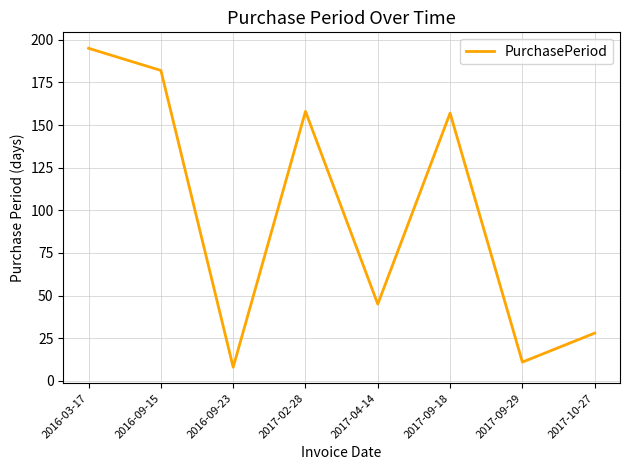

What is the ratio of the value at 2016-09-15 to the value at 2016-03-17?

0.9